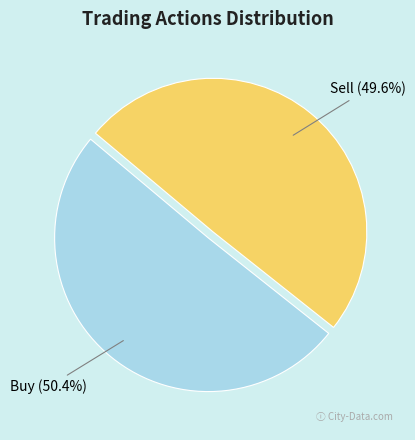

The Sell slice represents 50% of the pie. True or false?

True